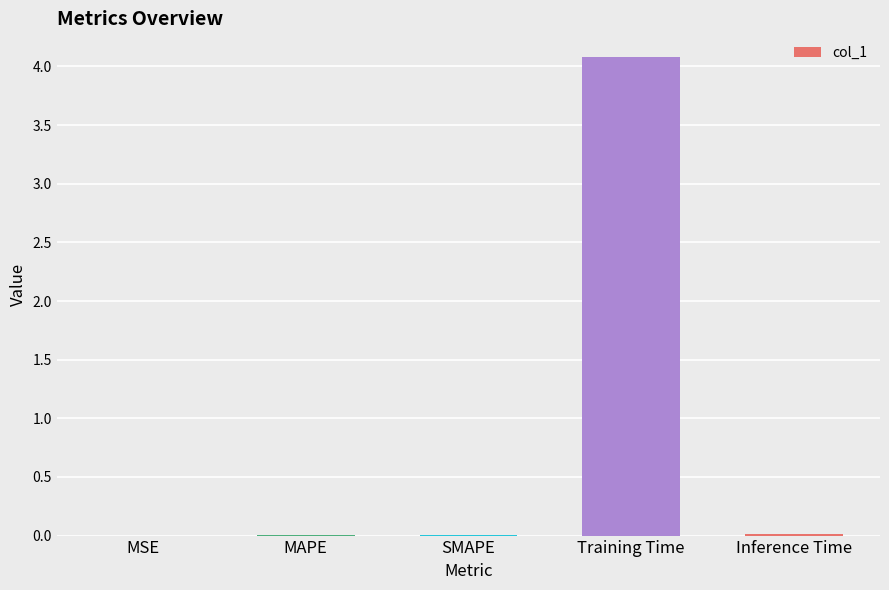

What is the greatest value displayed?

4.1